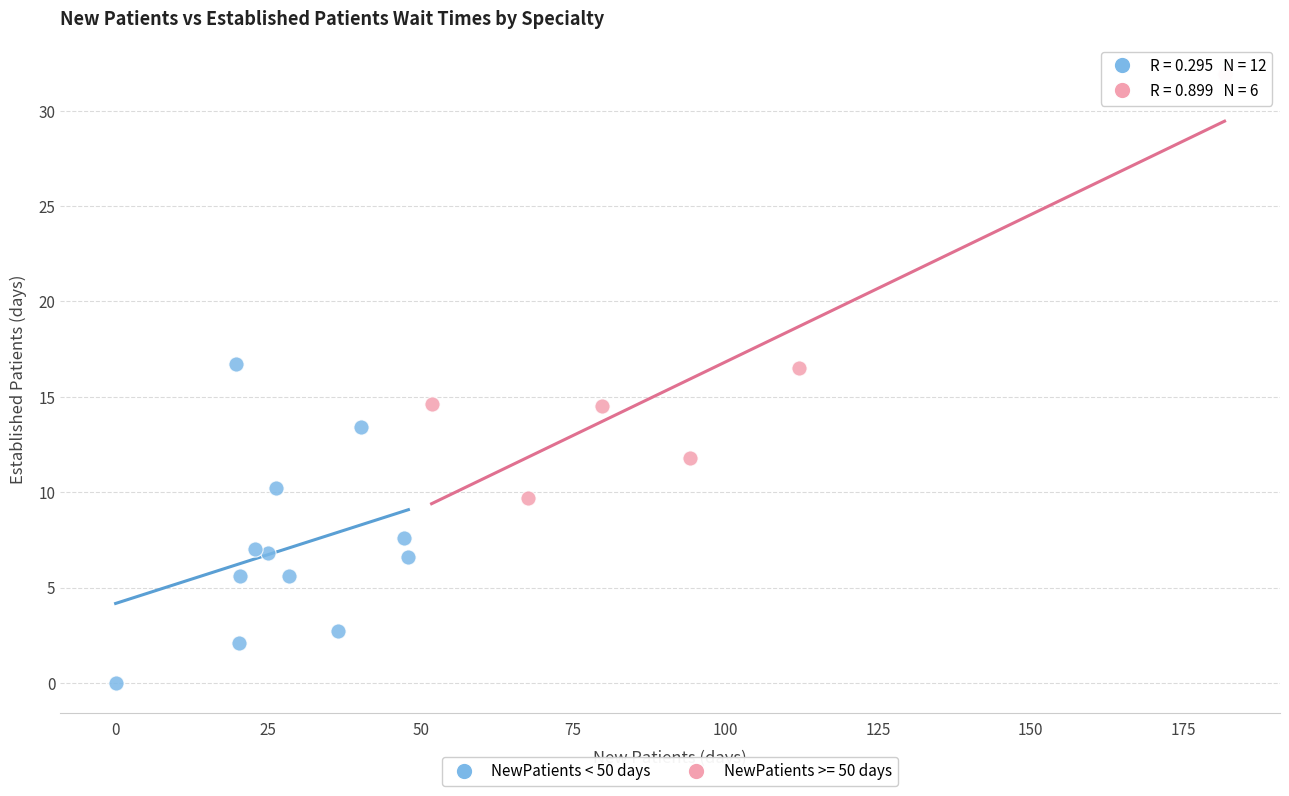

Which series contains the highest Y value?

NewPatients >= 50 days